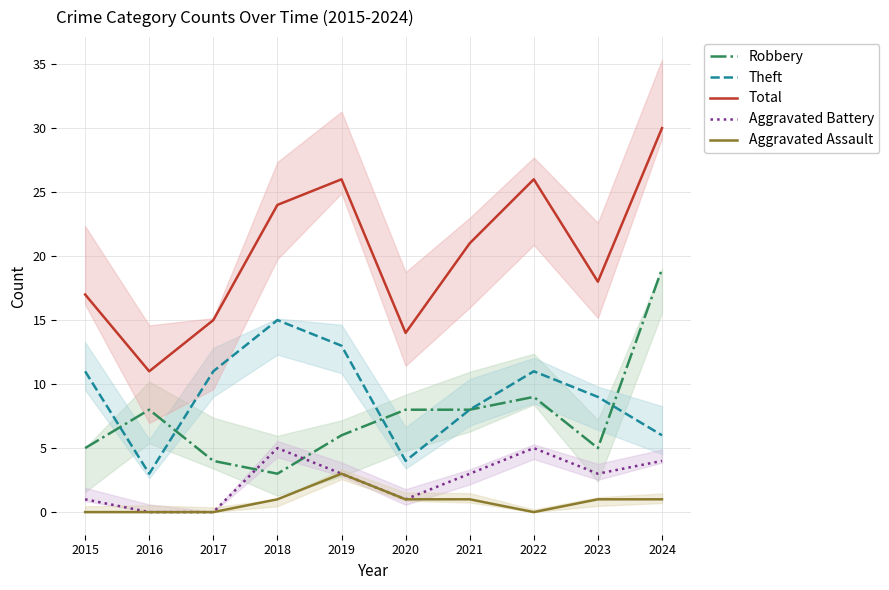

Which series has the widest spread of values?

Total